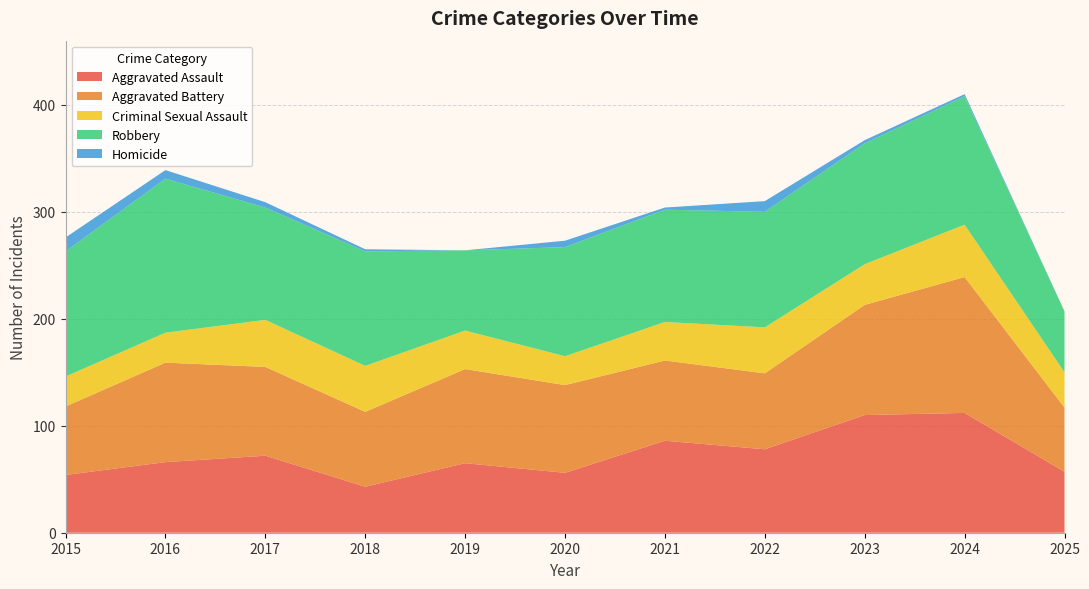

Reading right to left, extract all data points from this chart.

Aggravated Assault: 2025=57	2024=112	2023=110	2022=78	2021=86	2020=56	2019=65	2018=43	2017=72	2016=66	2015=54
Aggravated Battery: 2025=60	2024=127	2023=103	2022=71	2021=75	2020=82	2019=88	2018=70	2017=83	2016=93	2015=64
Criminal Sexual Assault: 2025=33	2024=49	2023=38	2022=43	2021=36	2020=27	2019=36	2018=43	2017=44	2016=28	2015=28
Robbery: 2025=57	2024=120	2023=113	2022=108	2021=105	2020=102	2019=75	2018=107	2017=105	2016=144	2015=117
Homicide: 2025=0	2024=2	2023=3	2022=10	2021=2	2020=6	2019=0	2018=2	2017=5	2016=8	2015=13